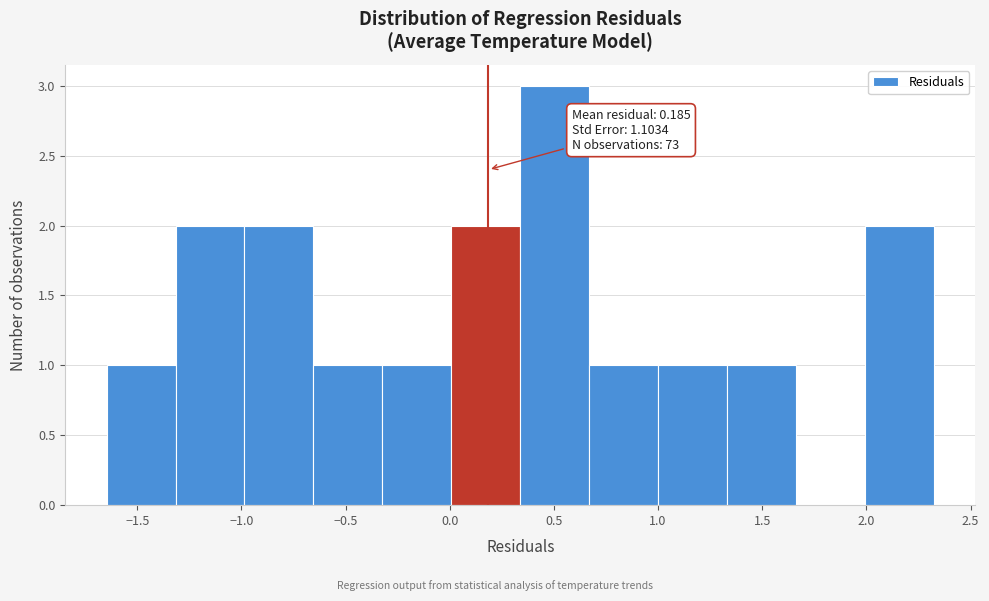

Which range on the x-axis has the tallest bar?

0.35 to 0.65